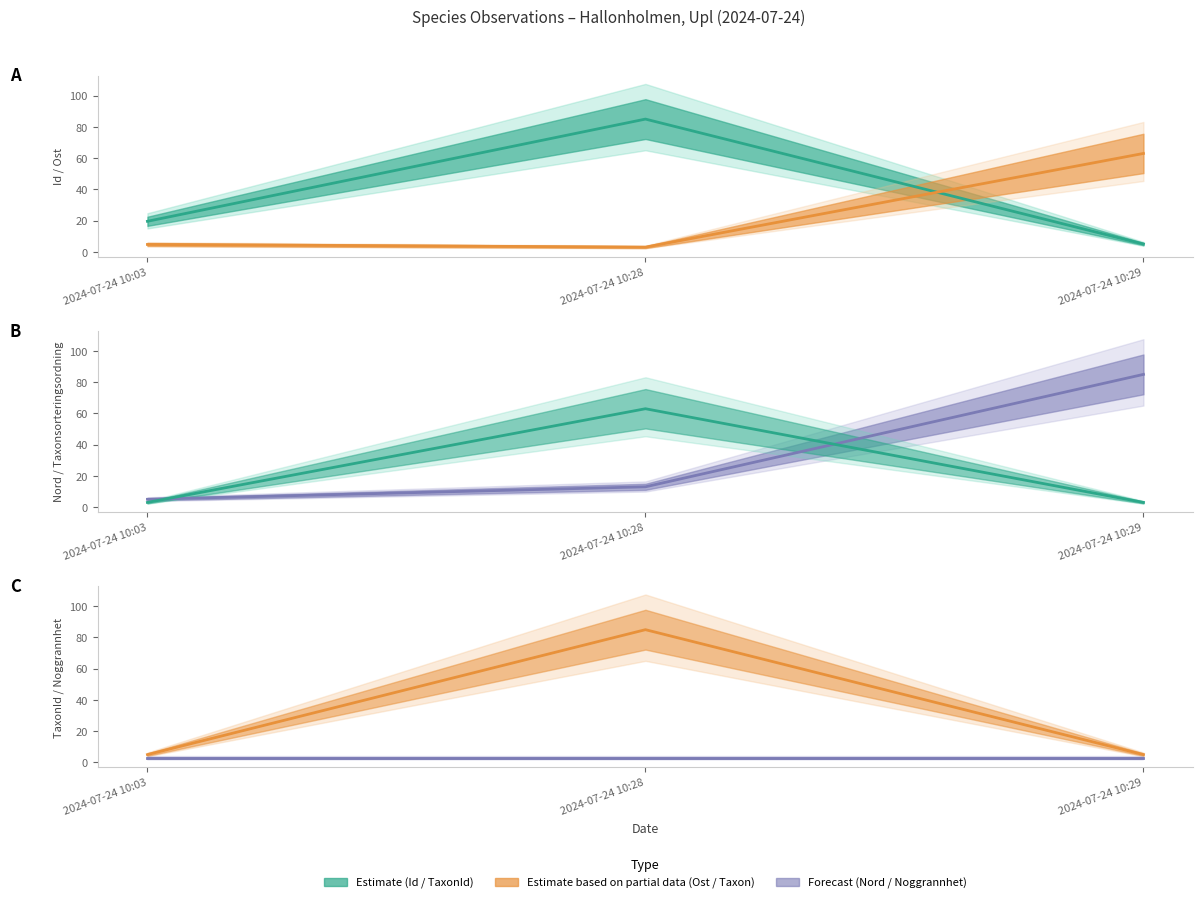

What value does the Nord (line) series have at 2024-07-24 10:03?

5.0